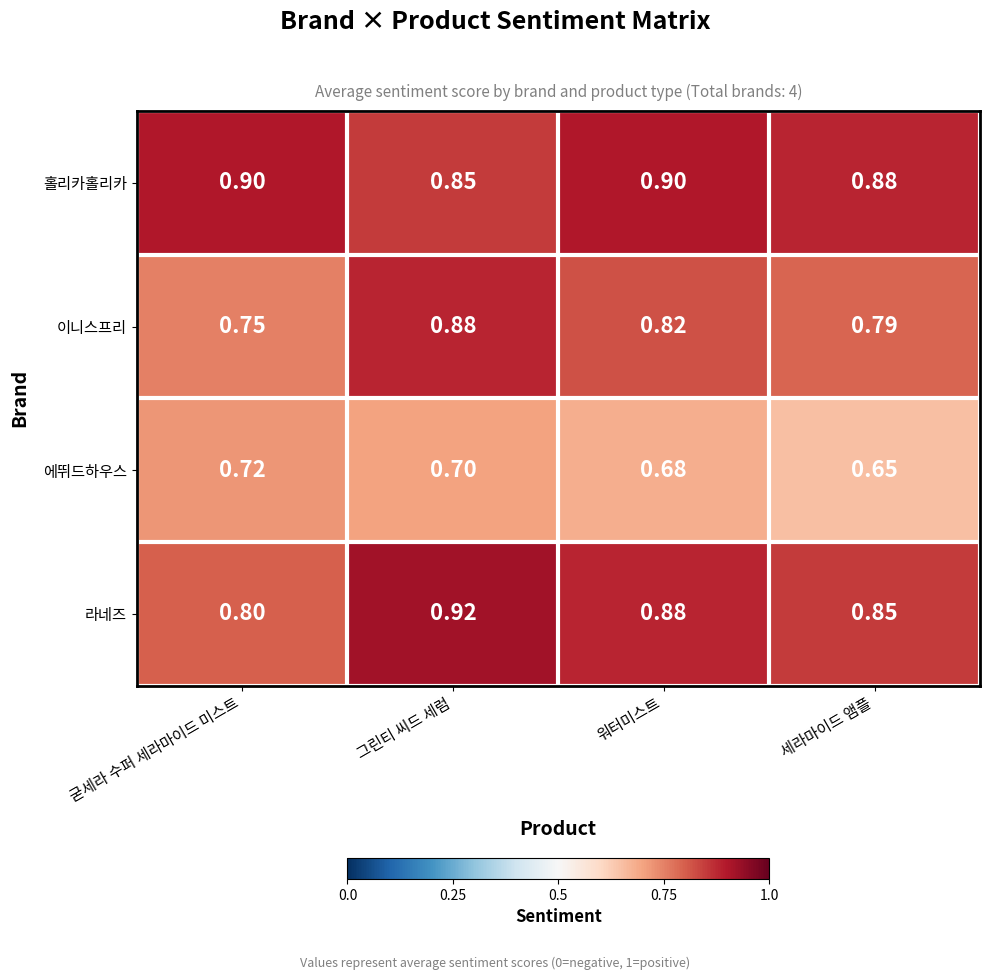

Which series has the largest range (max minus min)?

이니스프리